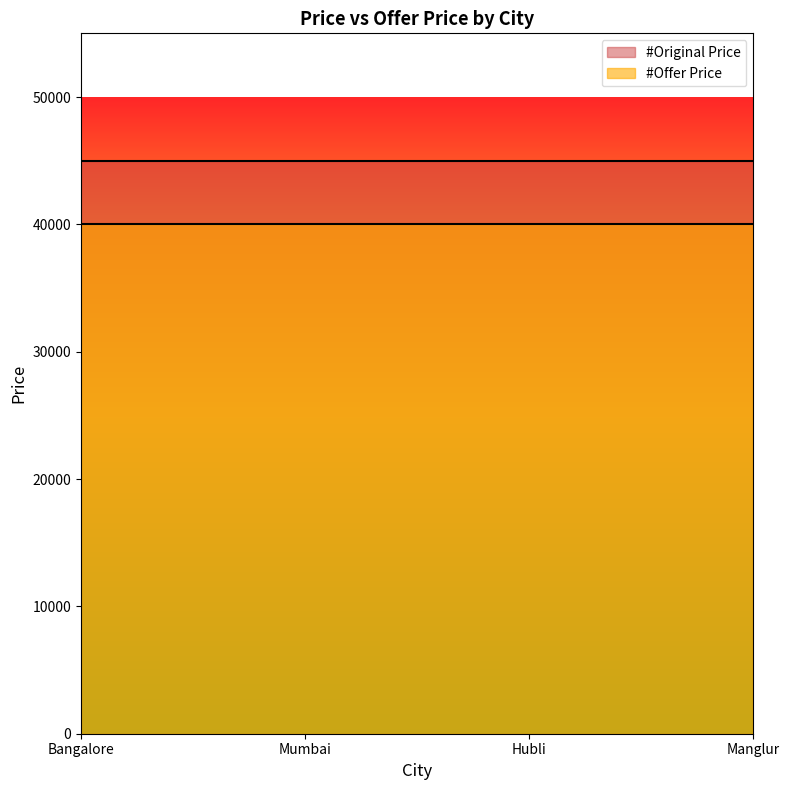

True or false: #Original Price has a value of 45000 at Manglur.

True